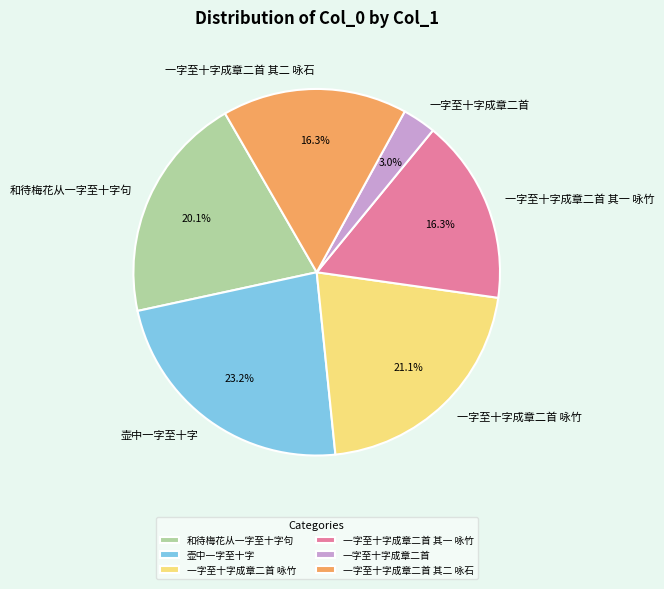

What percentage is the 一字至十字成章二首 其一 咏竹 slice, to the nearest percent?

16%